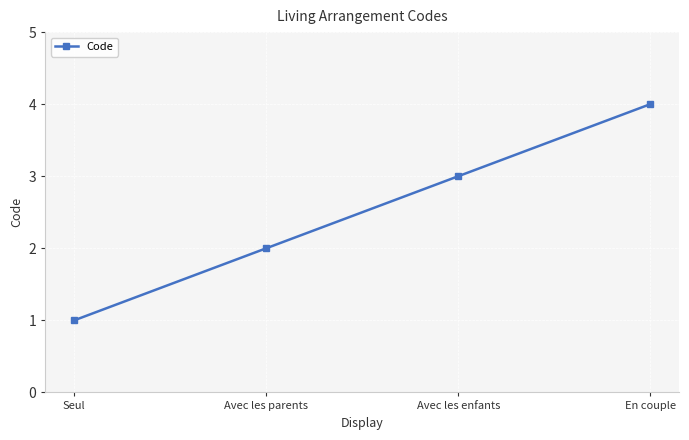

Is it true that the value at Avec les enfants is 2?

False